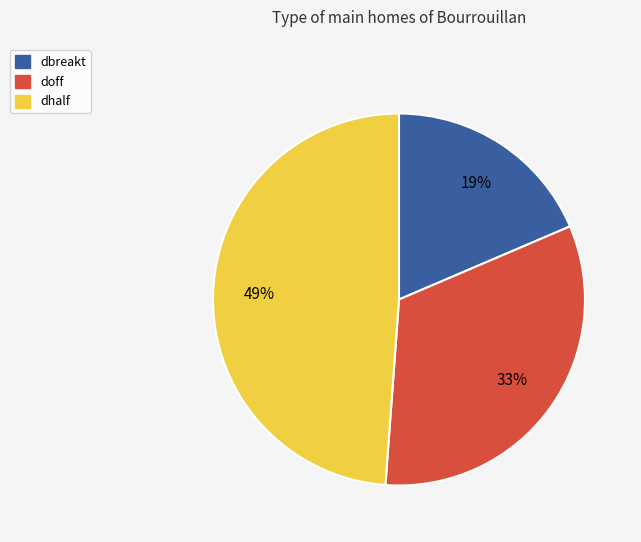

What percentage is the dbreakt slice, to the nearest percent?

19%